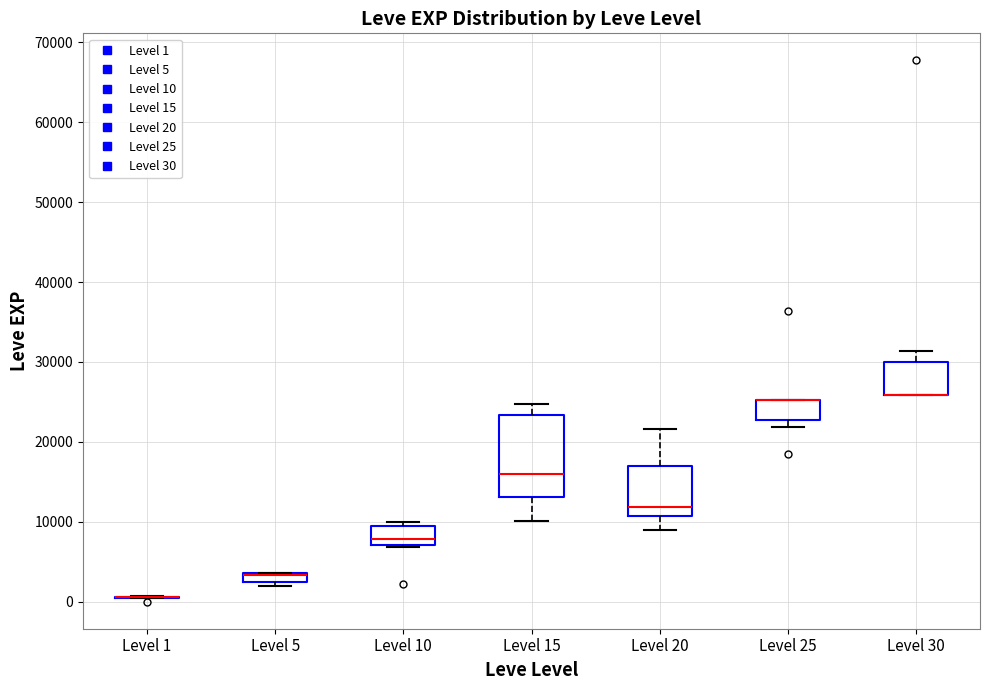

Comparing the boxes themselves (not the whiskers), which one is the tallest?

Level 15